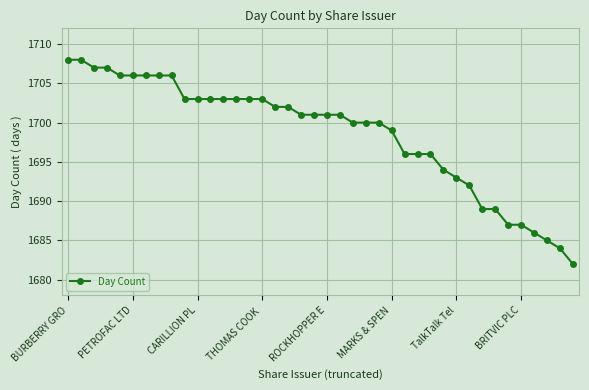

How many lines are shown in the chart?

1